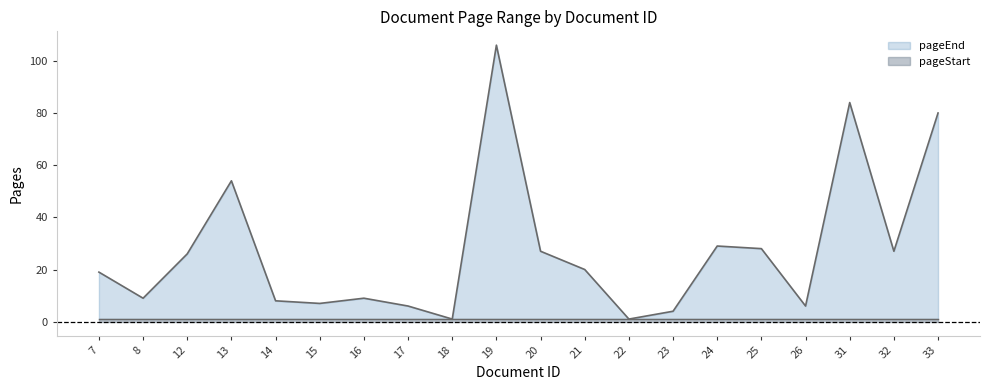

Reading left to right, extract all data points from this chart.

19	9	26	54	8	7	9	6	1	106	27	20	1	4	29	28	6	84	27	80